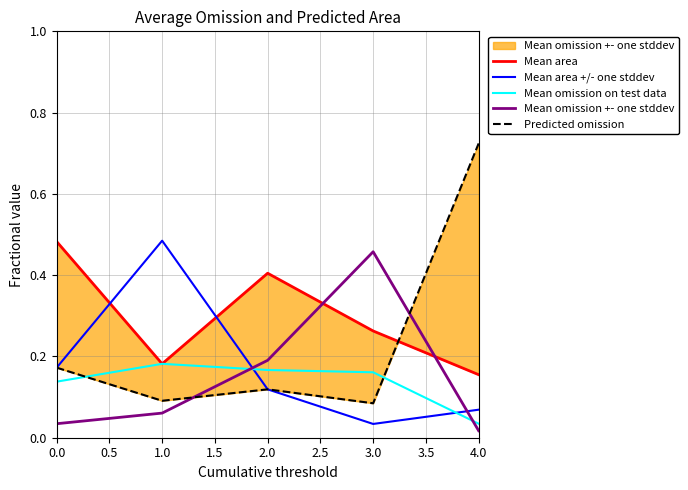

How many lines are shown in the chart?

5